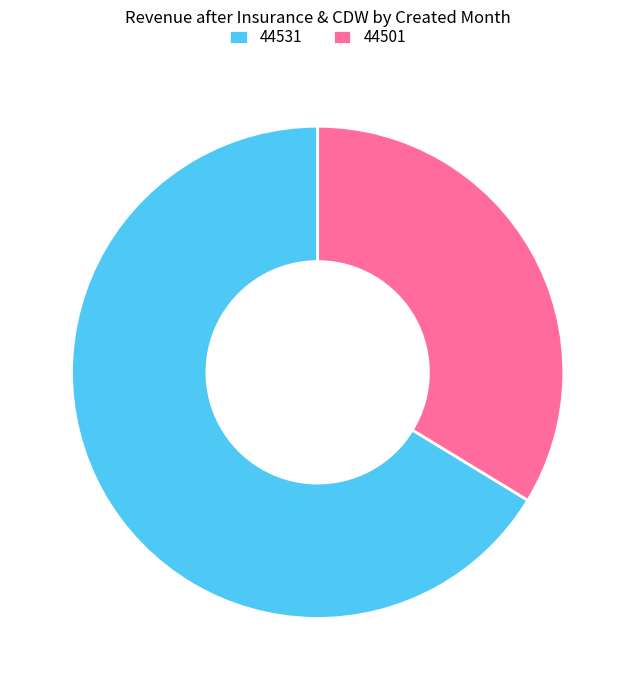

Is it true that 44531 is 53% of the pie?

False